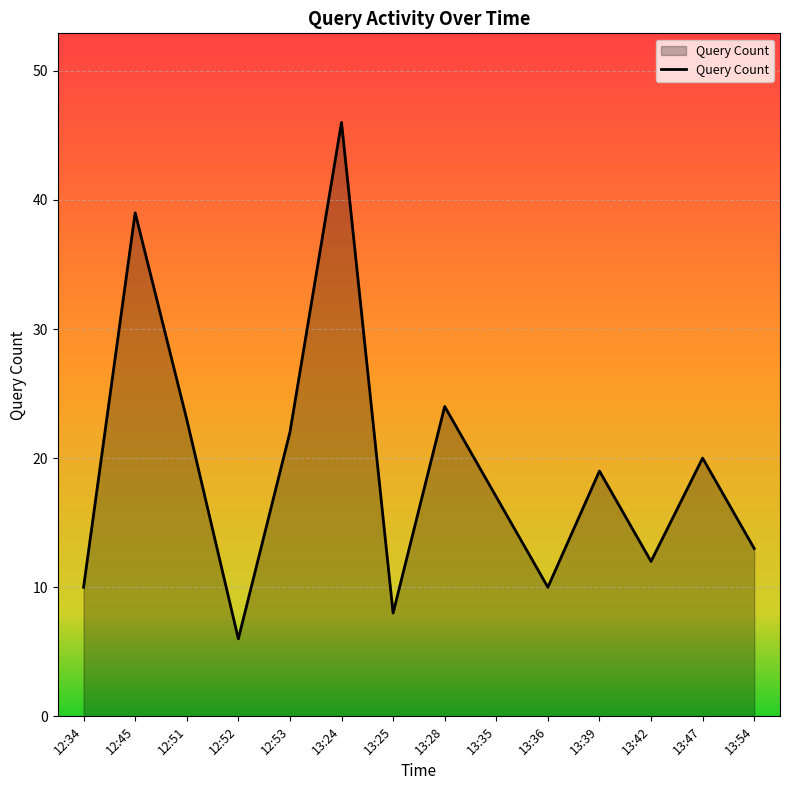

Which category has the lowest value across all series?

12:52